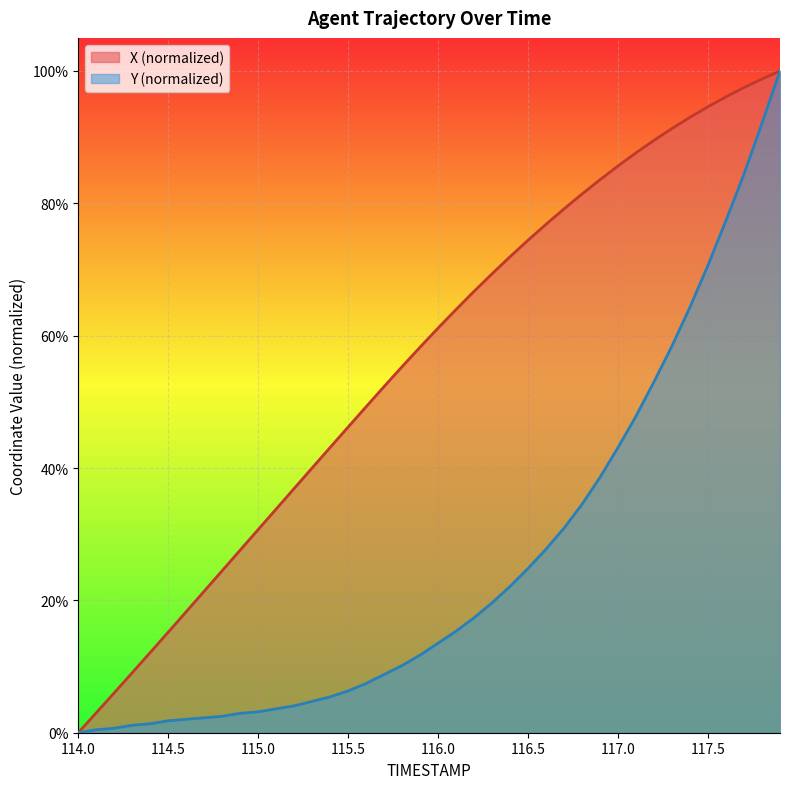

What is the difference between the highest and lowest values at 115.0?

0.3